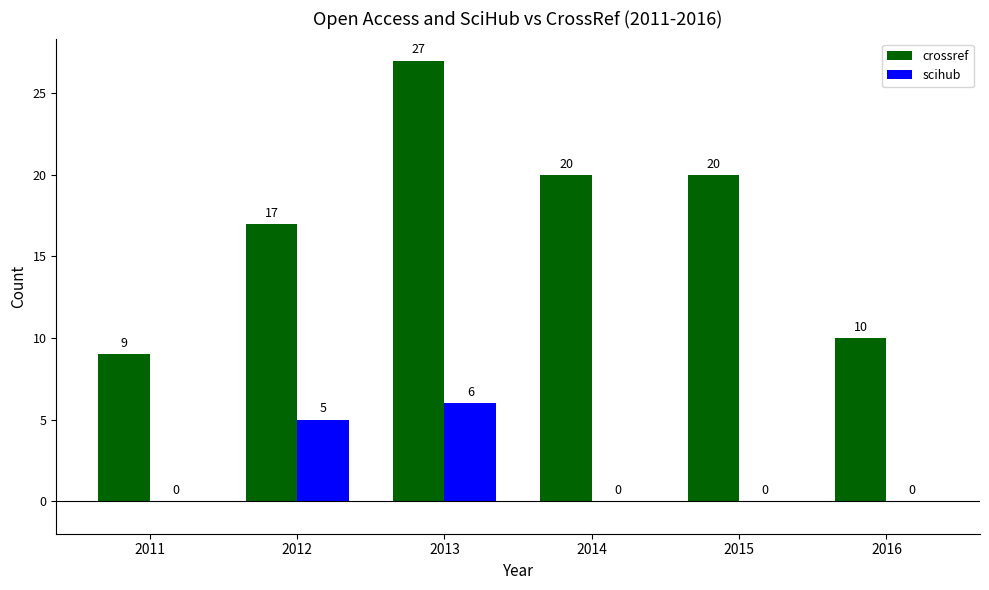

How many scihub values are between 0 and 5?

5